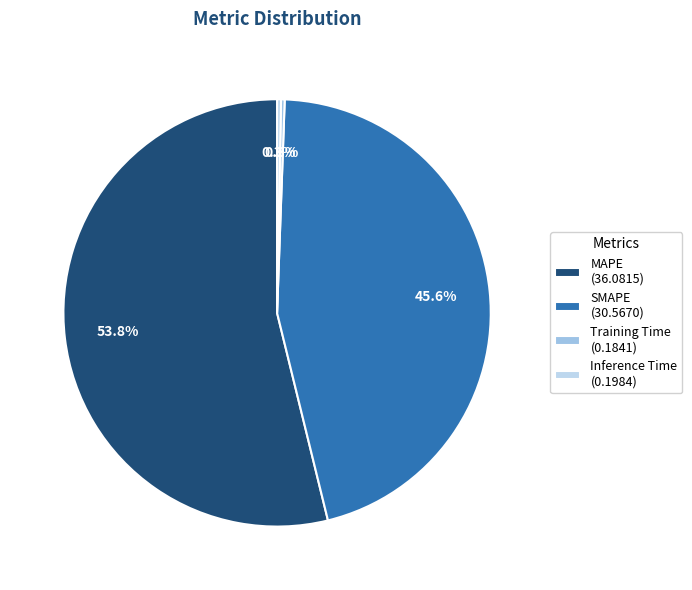

Does MAPE account for over 50% of the chart?

Yes